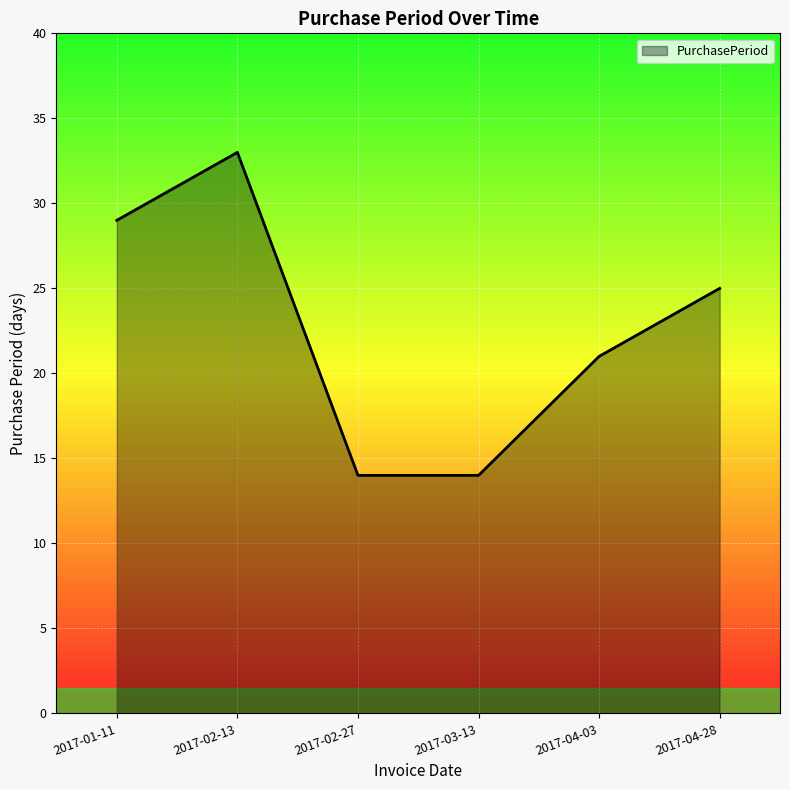

How many lines are shown in the chart?

1